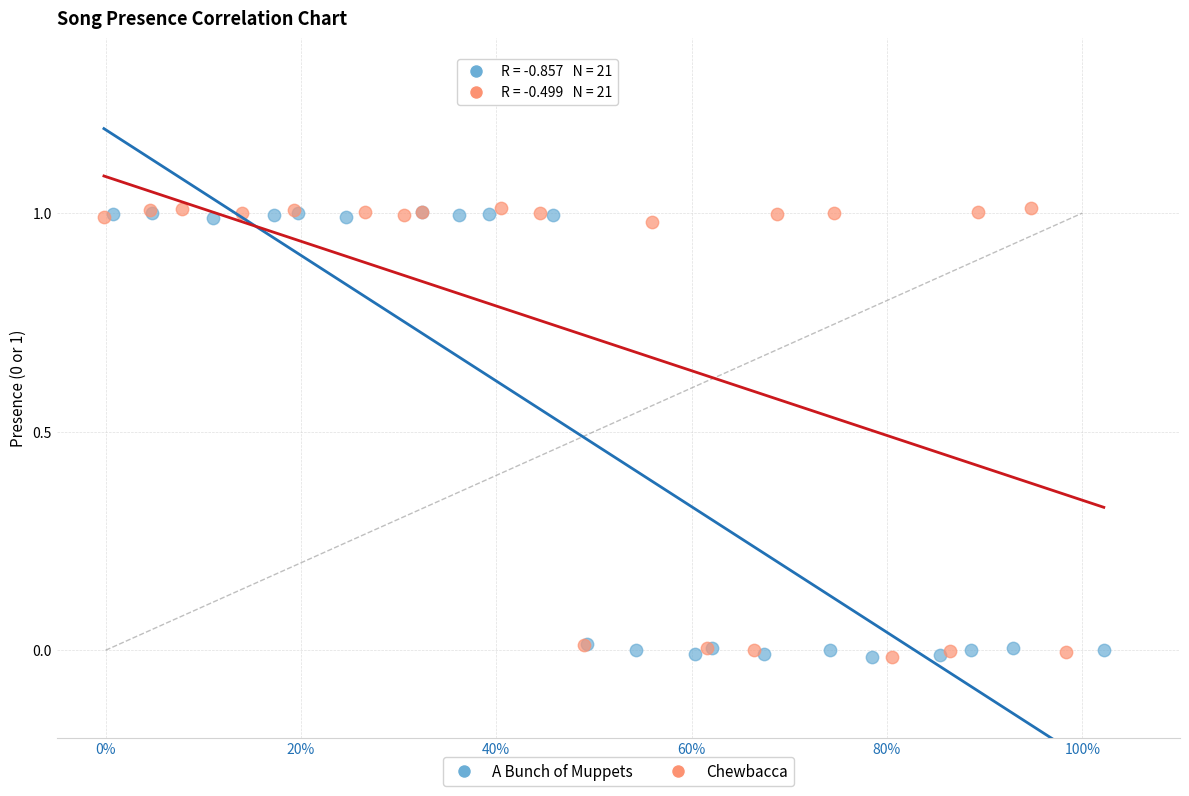

Which series has the largest Y range (max minus min)?

Chewbacca